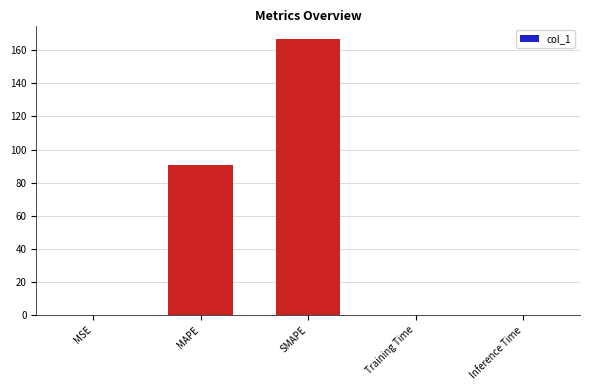

How many distinct data groups are displayed?

1